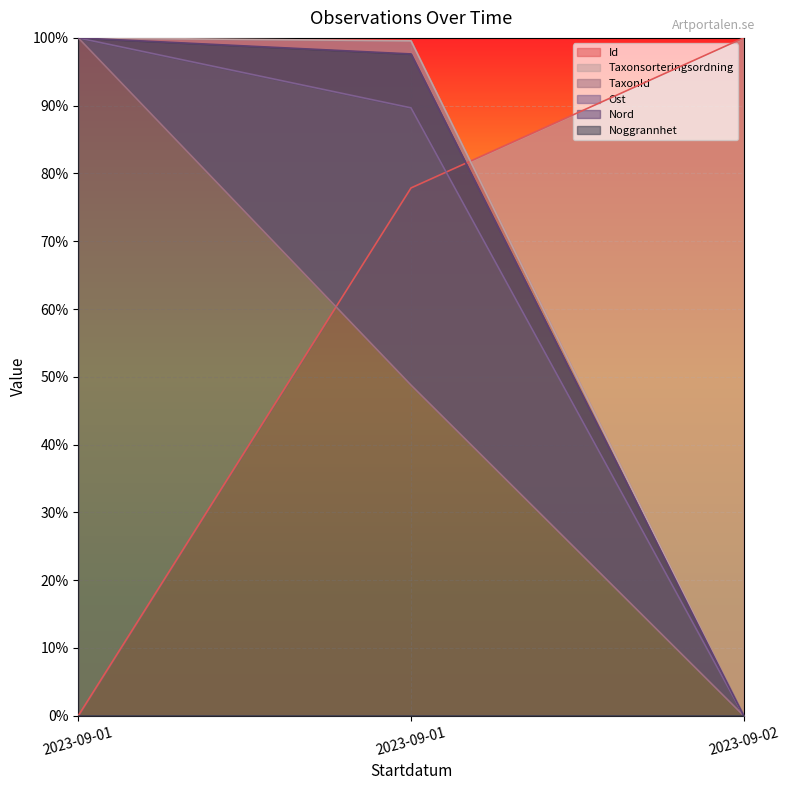

True or false: Ost has a value of 1.4 at 2023-09-01.

False